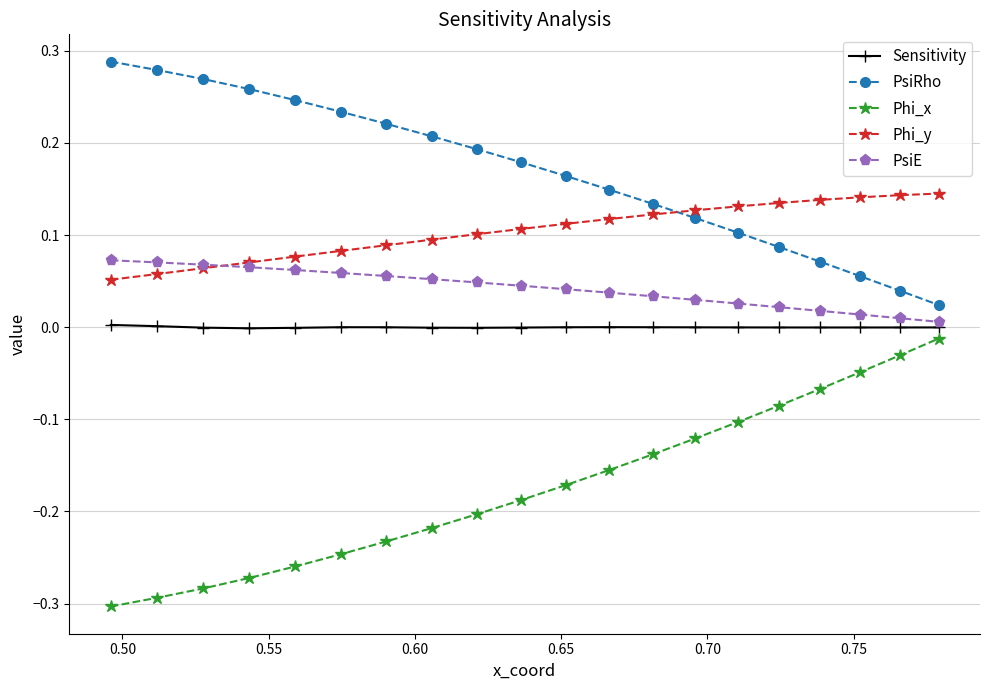

True or false: Sensitivity and Phi_y cross at least once.

False